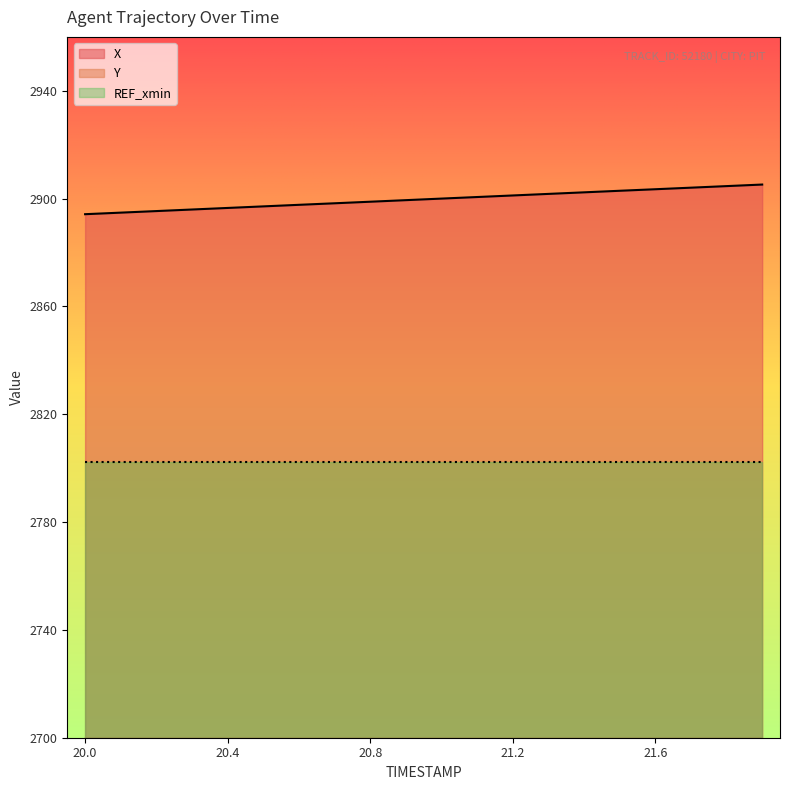

True or false: X has more than 2 points higher than both neighbors.

False